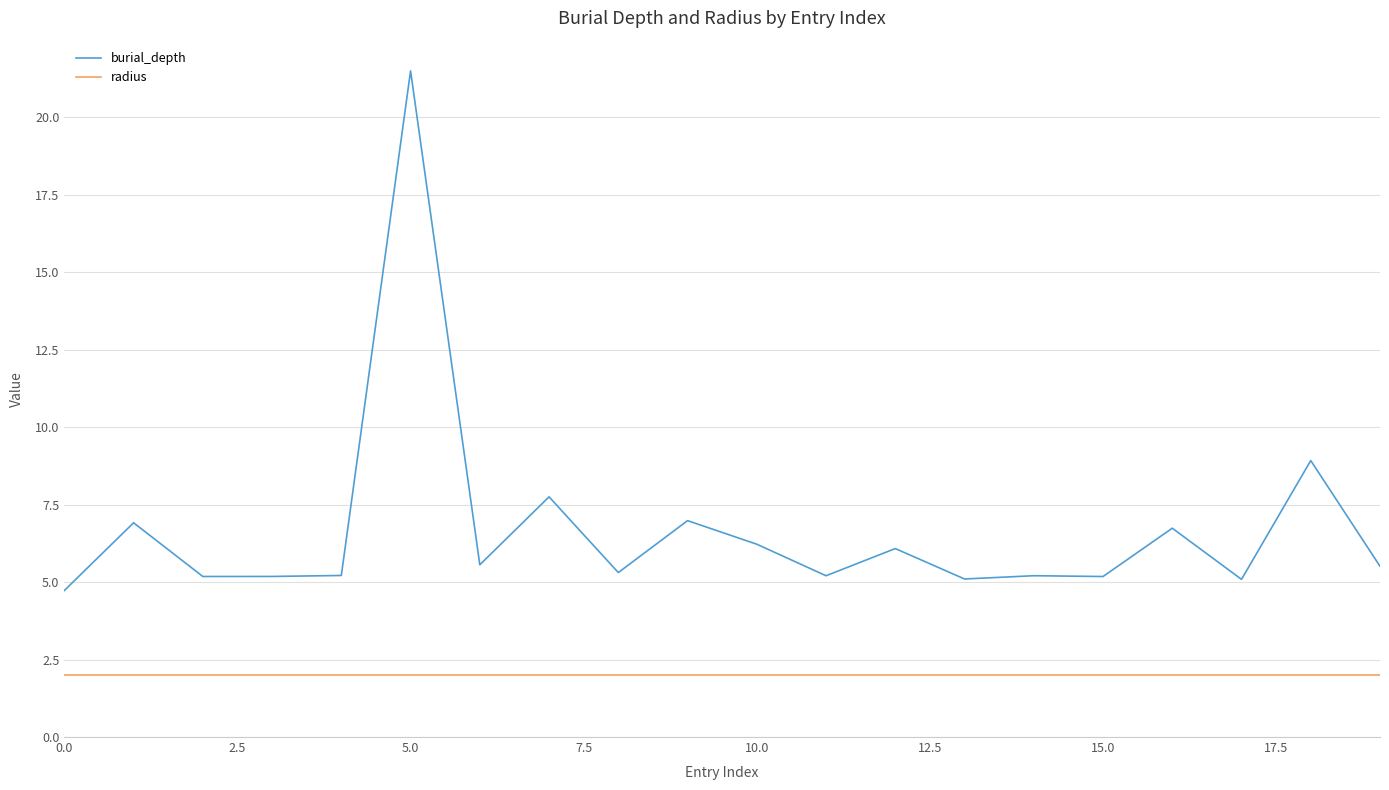

How many lines are shown in the chart?

2